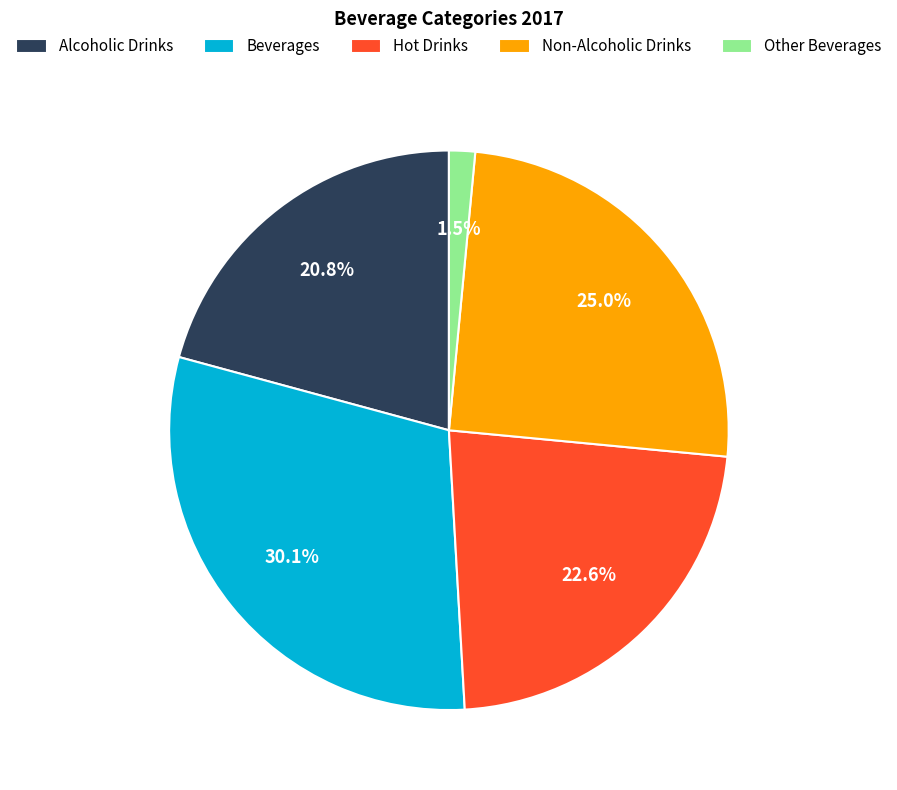

Combined, what portion of the pie is Alcoholic Drinks and Other Beverages?

22.3%